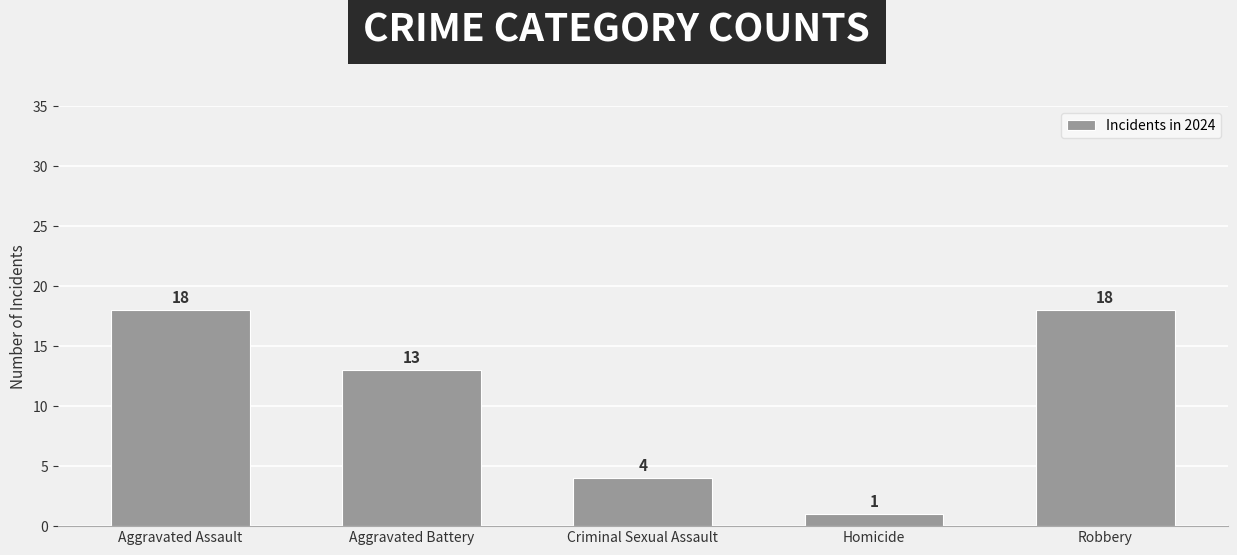

What is the difference between the values at Aggravated Battery and Aggravated Assault?

5